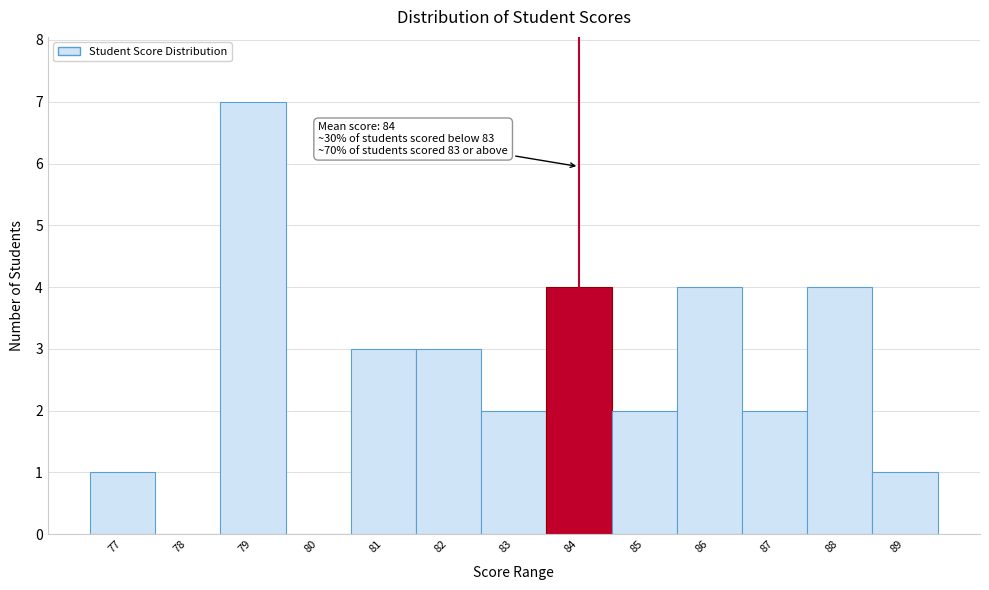

Reading right to left, what are all the values shown in this chart?

89=1	88=4	87=2	86=4	85=2	84=4	83=2	82=3	81=3	80=0	79=7	78=0	77=1